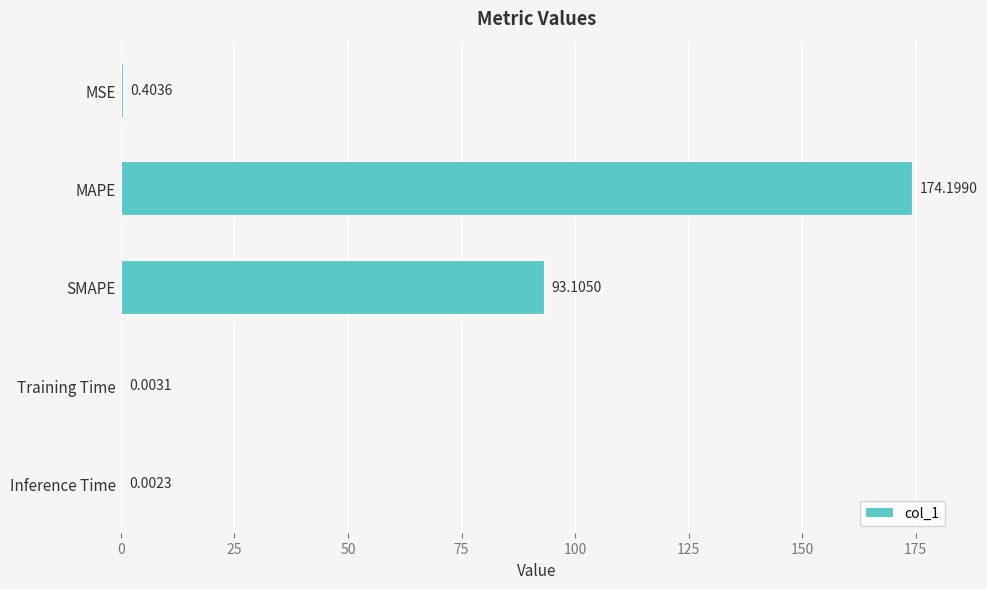

What is the average value?

53.5